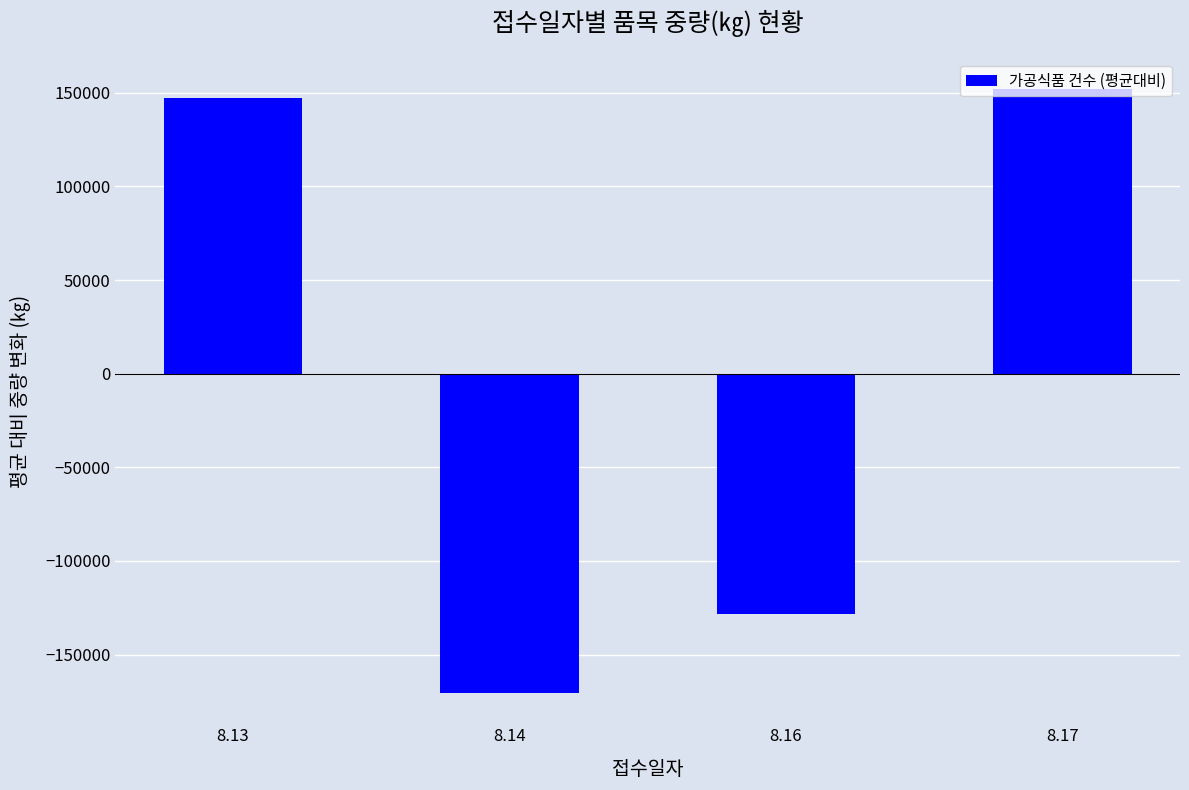

True or false: the data shows -208690.8 at 8.16.

False